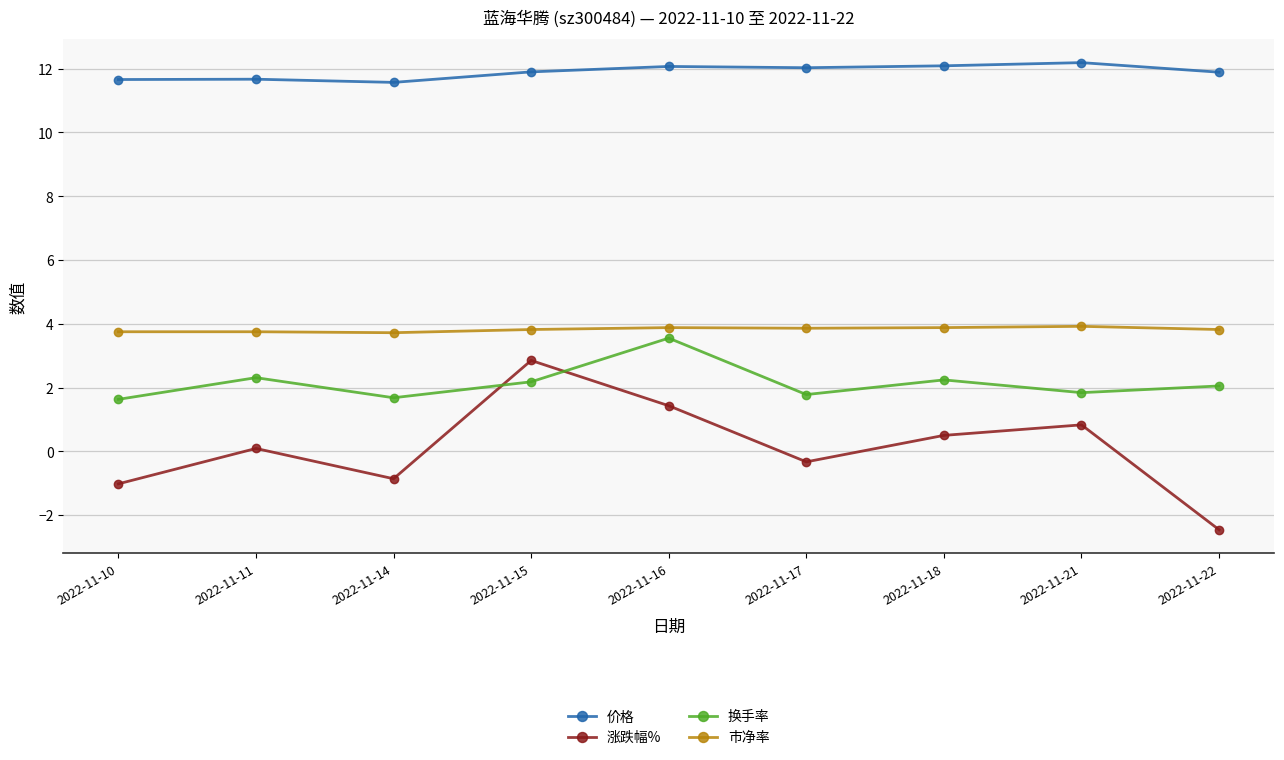

The 市净率 series shows 5.5 at 2022-11-15. True or false?

False